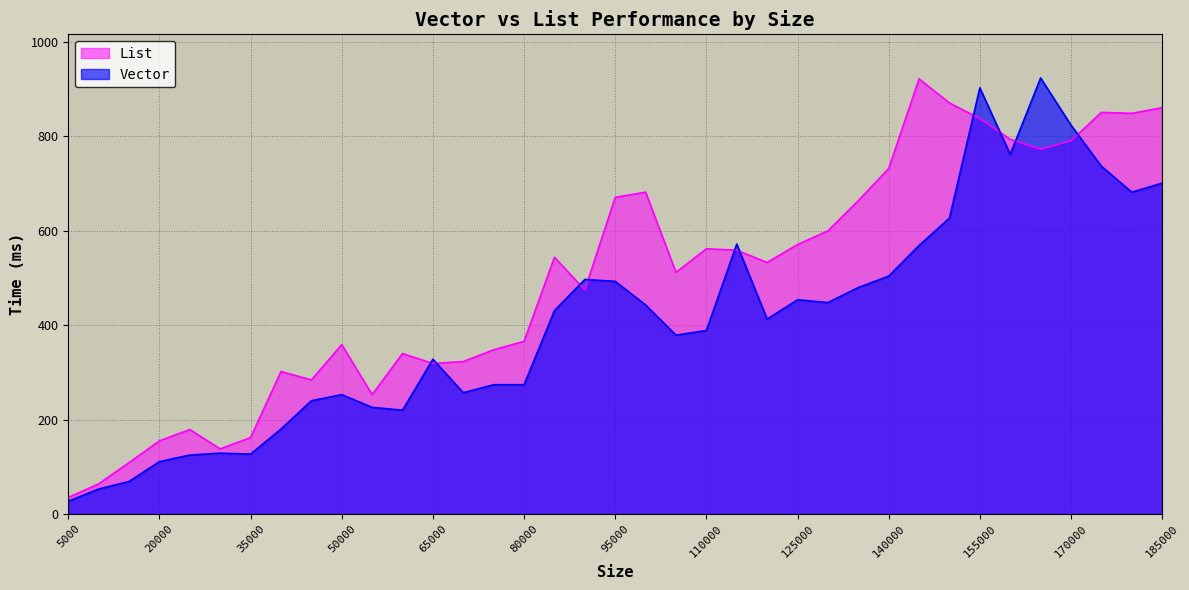

Is it true that List equals 732 at 140000?

True